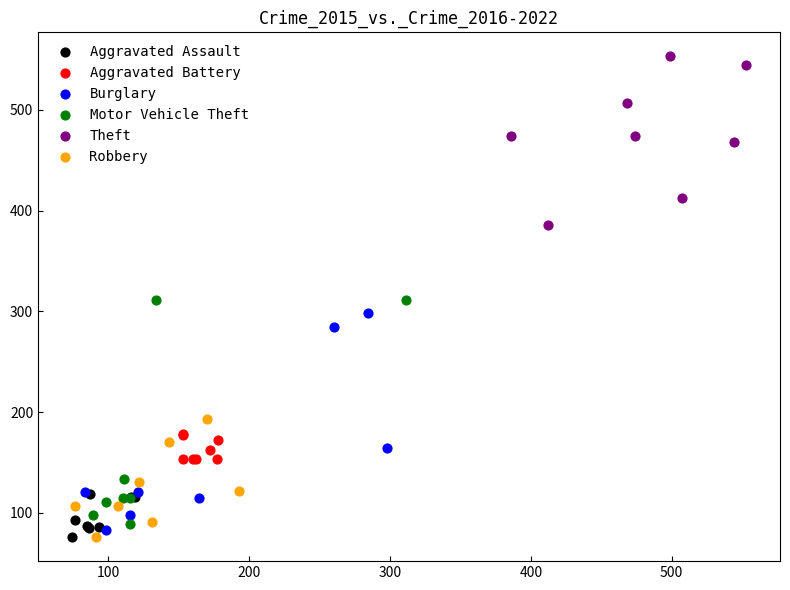

Which series contains the highest Y value?

Theft